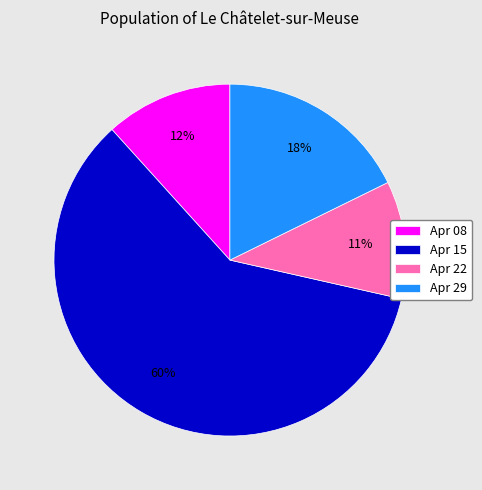

How many slices are in this pie chart?

4